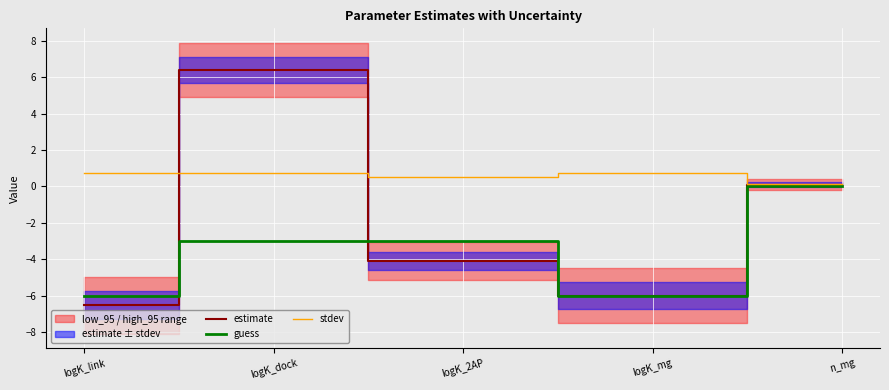

How many interior local valleys does the estimate series have?

1